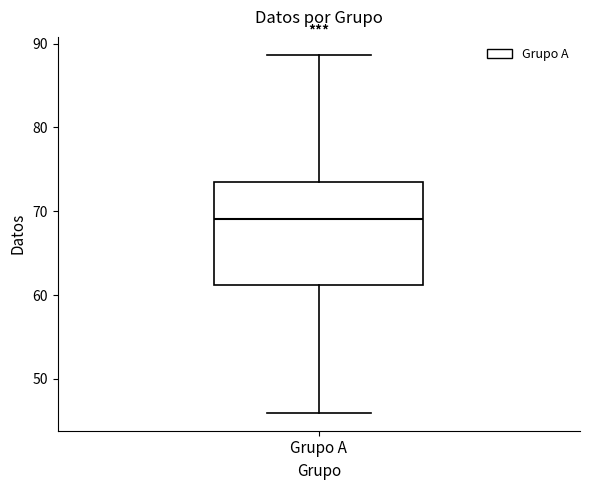

Where does the lower whisker of the box for Grupo A end on the y-axis? The values are not printed on the chart, so give them approximately, as read against the axis.

46